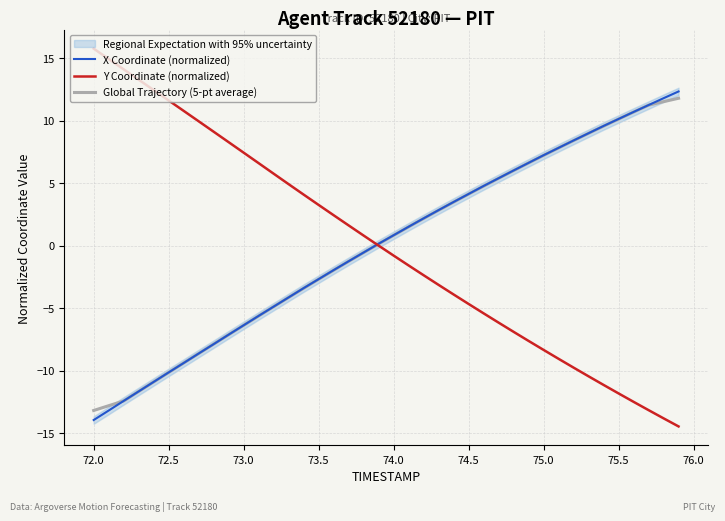

What is the sum of all Global Trajectory (5-pt average) values?

0.1